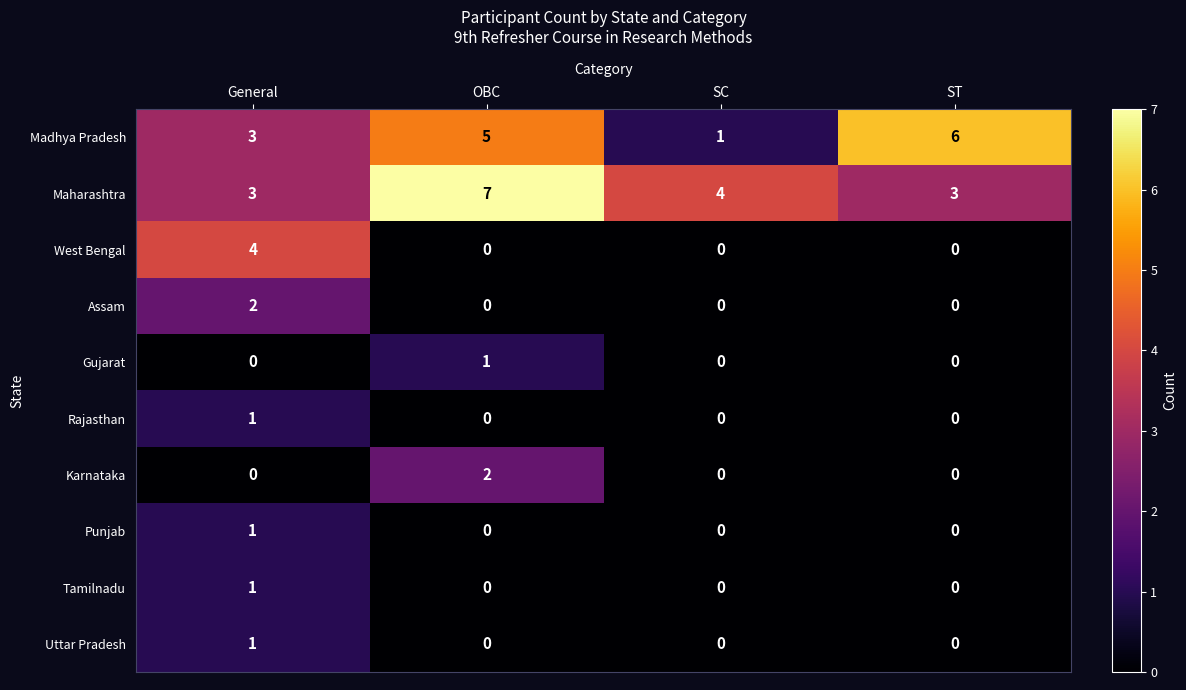

The value of Gujarat at SC is 0. True or false?

True